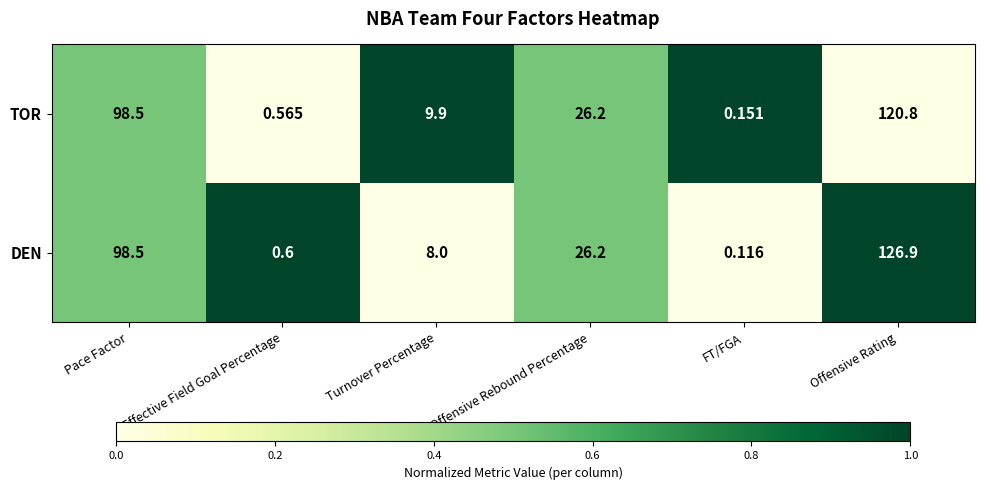

List the labels in order of DEN value, smallest first.

FT/FGA, Effective Field Goal Percentage, Turnover Percentage, Offensive Rebound Percentage, Pace Factor, Offensive Rating